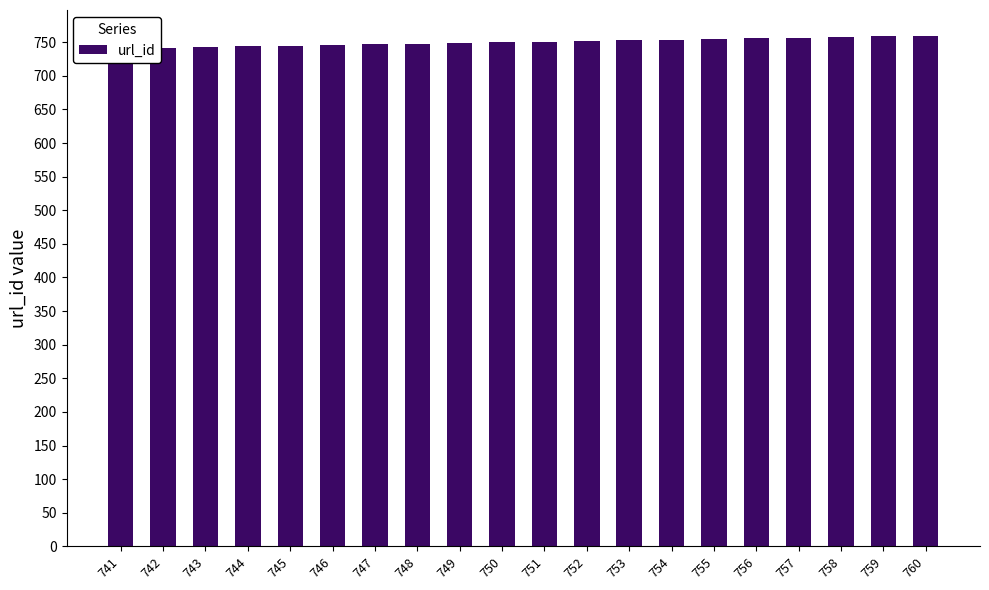

Between 743 and 757, which is larger?

757